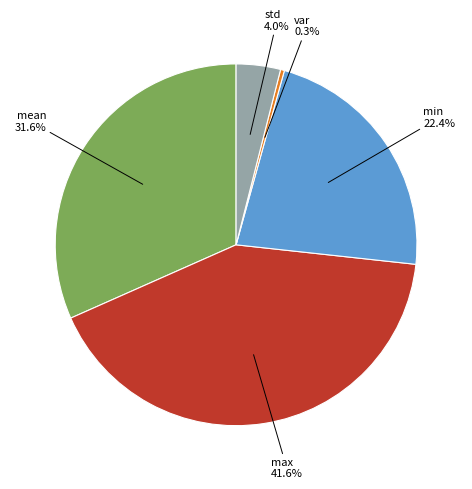

How many segments does this pie chart have?

5